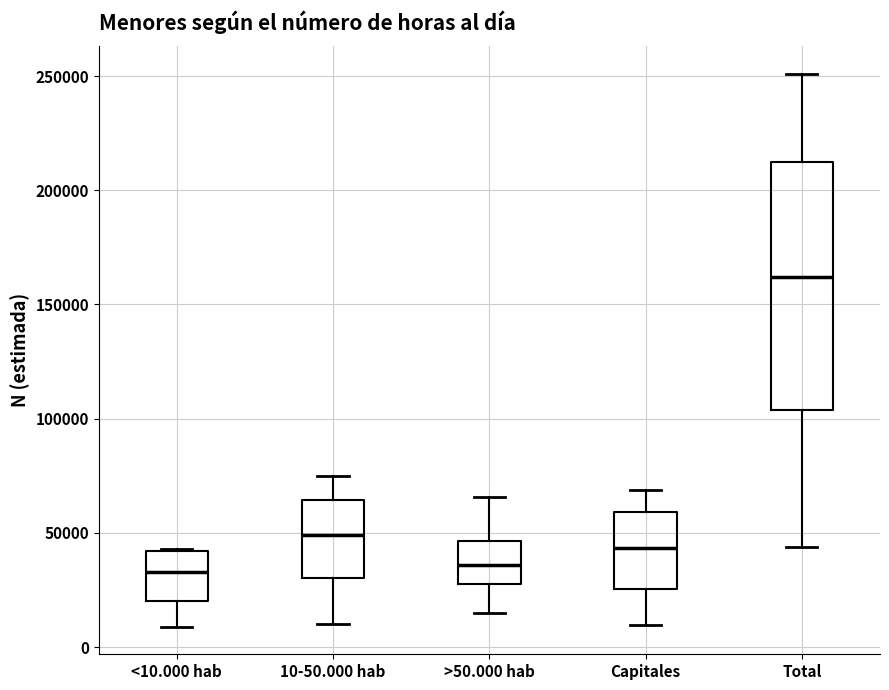

Which box has the highest median line?

Total